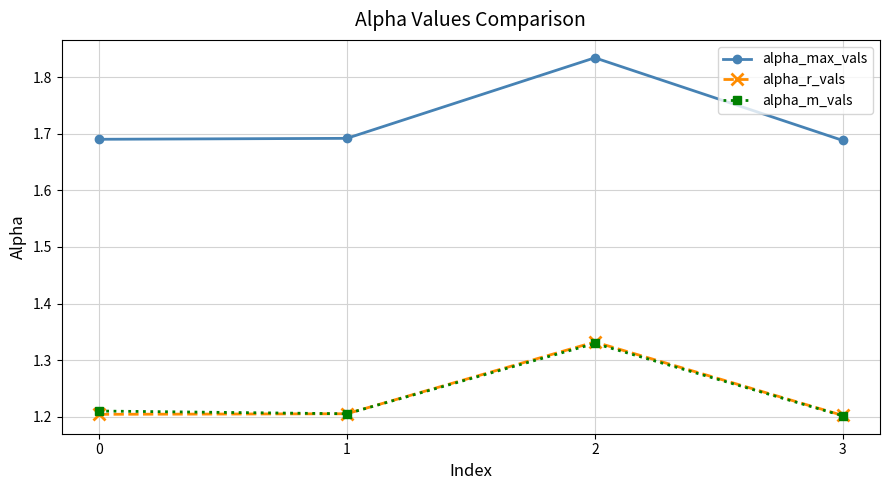

True or false: alpha_max_vals has a value of 2.8 at 1.

False